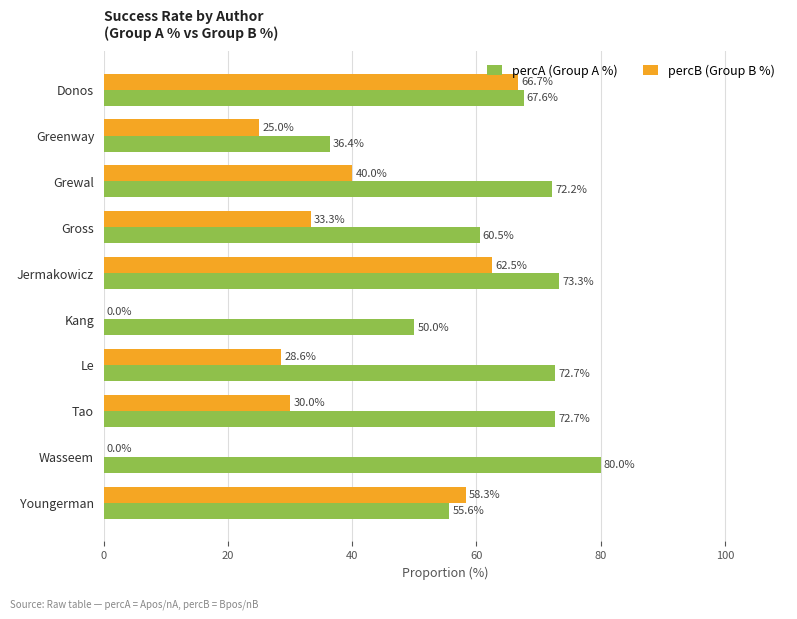

What is the sum of all percA (Group A %) values?

641.0